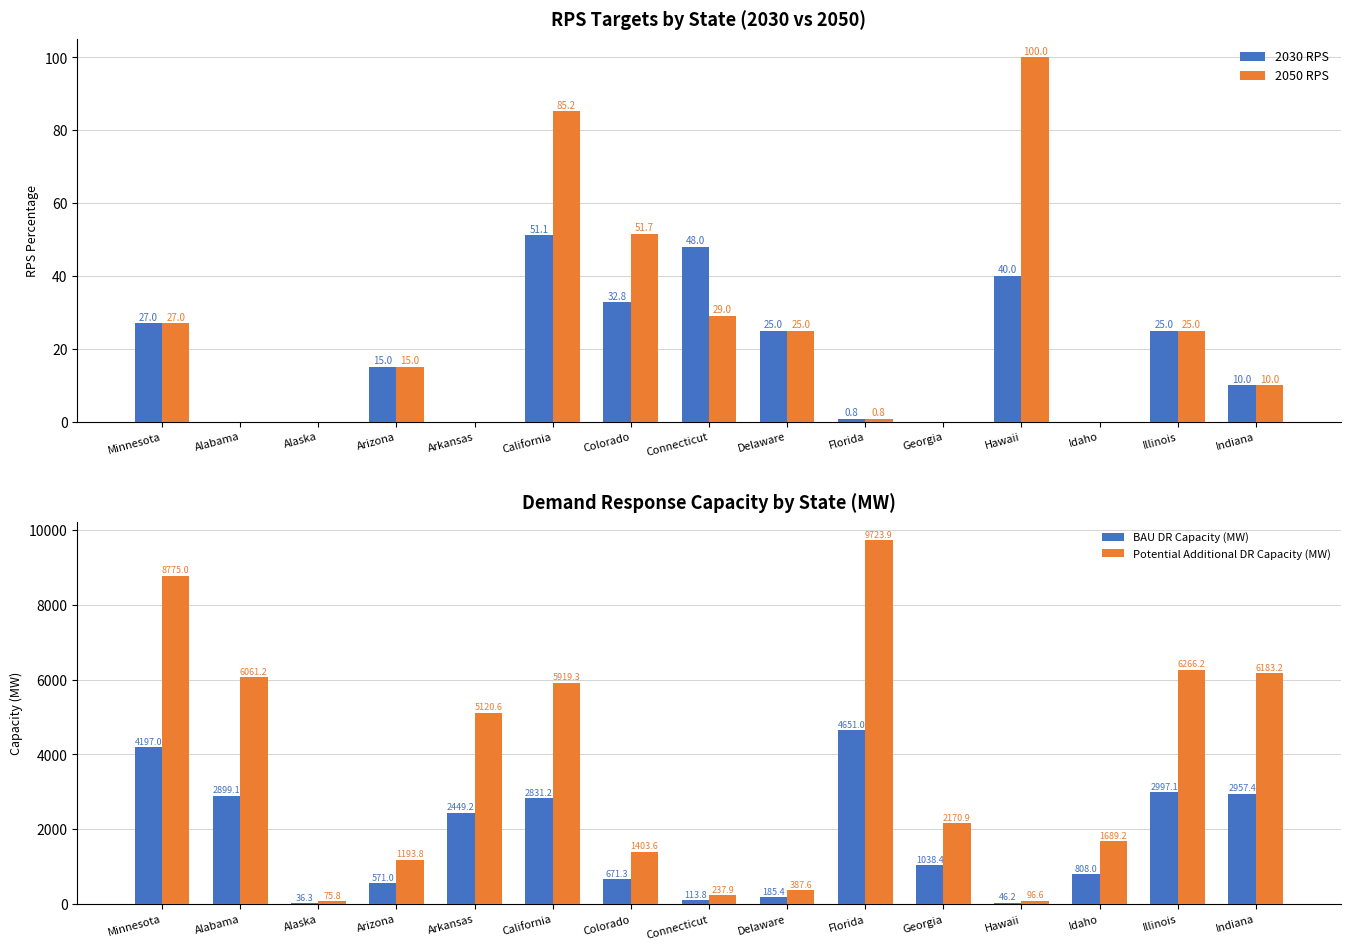

Does the chart contain stacked bars?

No